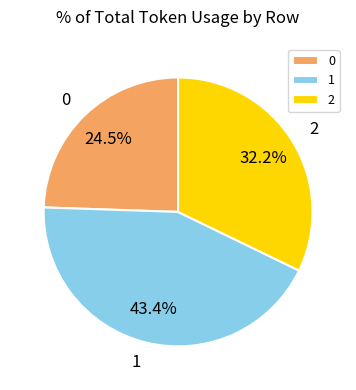

What percentage is the 2 slice, to the nearest percent?

32%